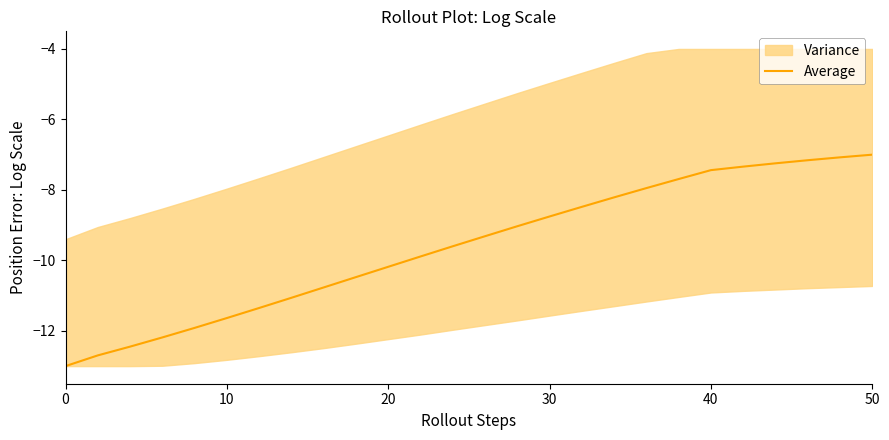

Is it true that Average equals -10.2 at 20?

True